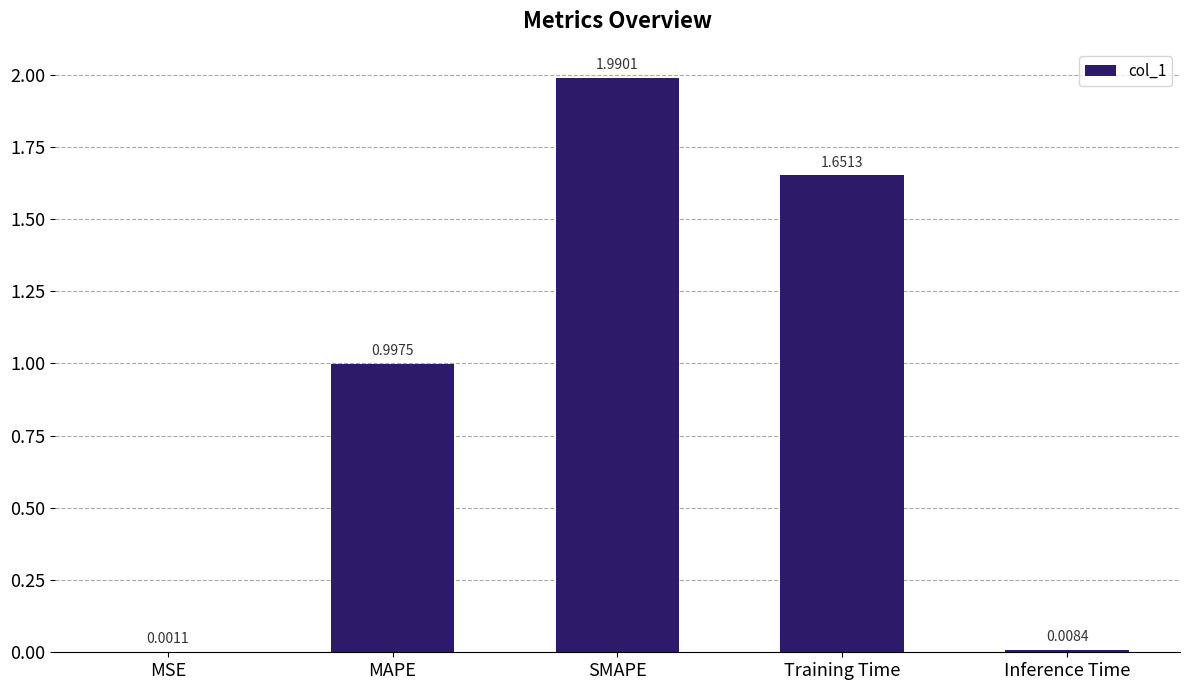

What is the sum of all values?

4.6